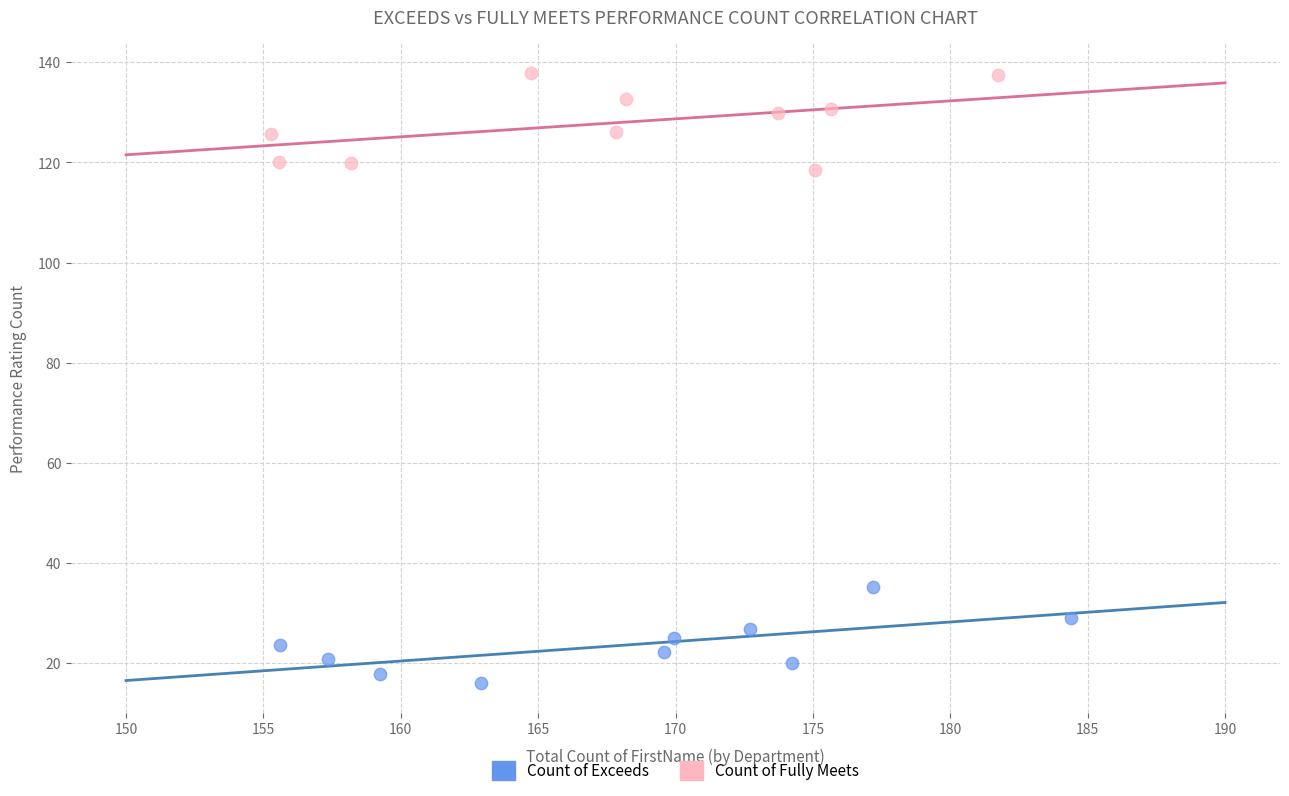

Which series contains the highest Y value?

Count of Fully Meets